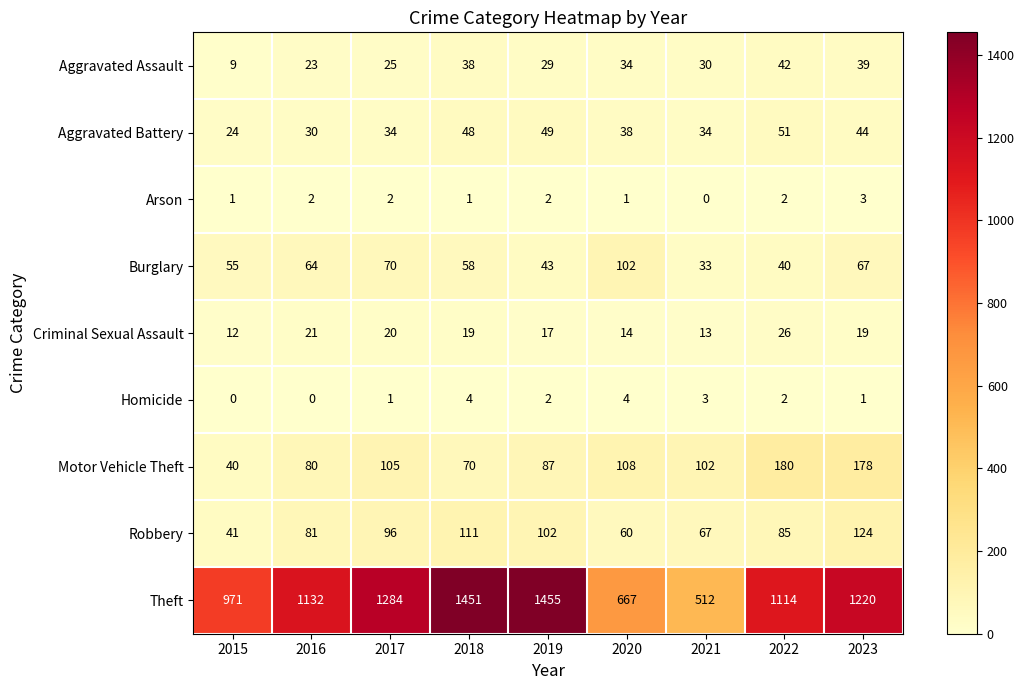

List the series in order of their peak value, highest first.

Theft, Motor Vehicle Theft, Robbery, Burglary, Aggravated Battery, Aggravated Assault, Criminal Sexual Assault, Homicide, Arson